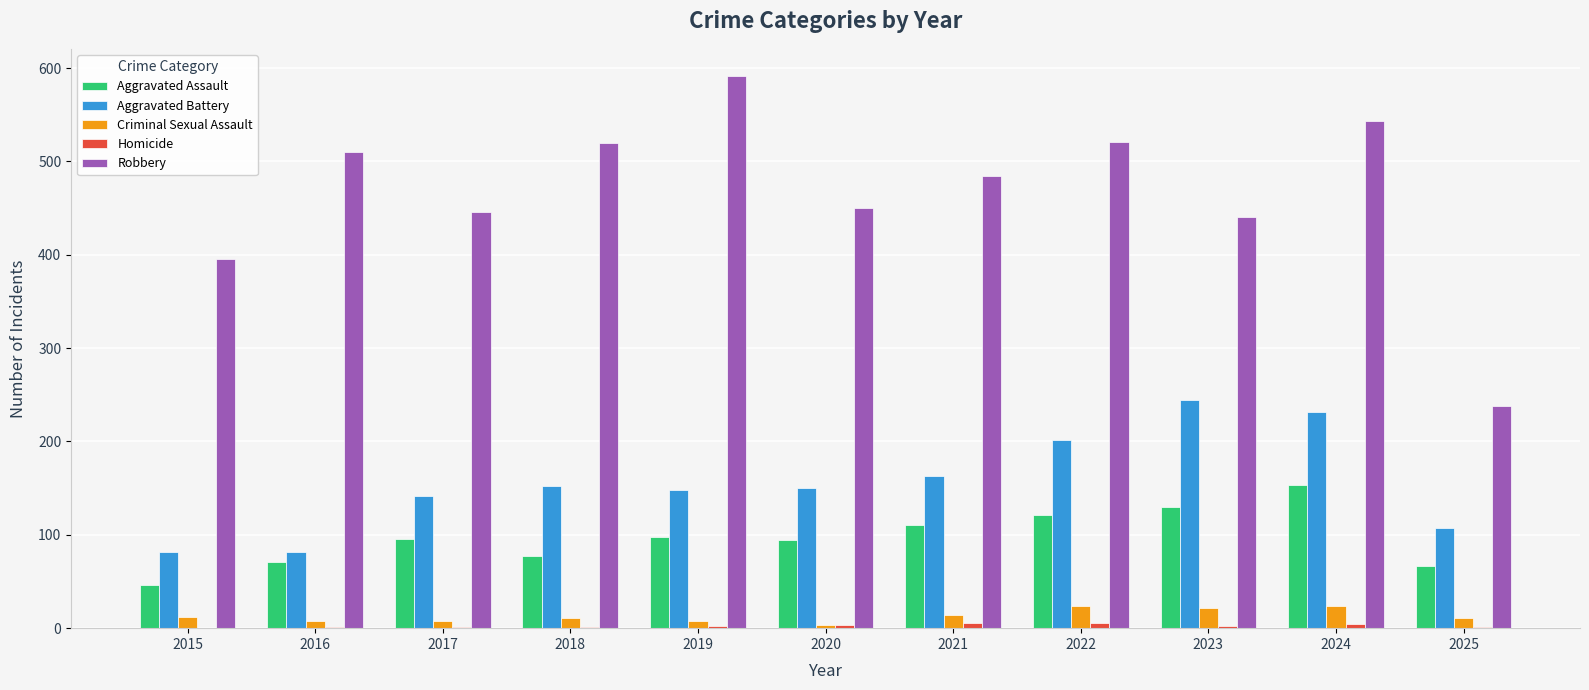

The Robbery series shows 520 at 2018. True or false?

True